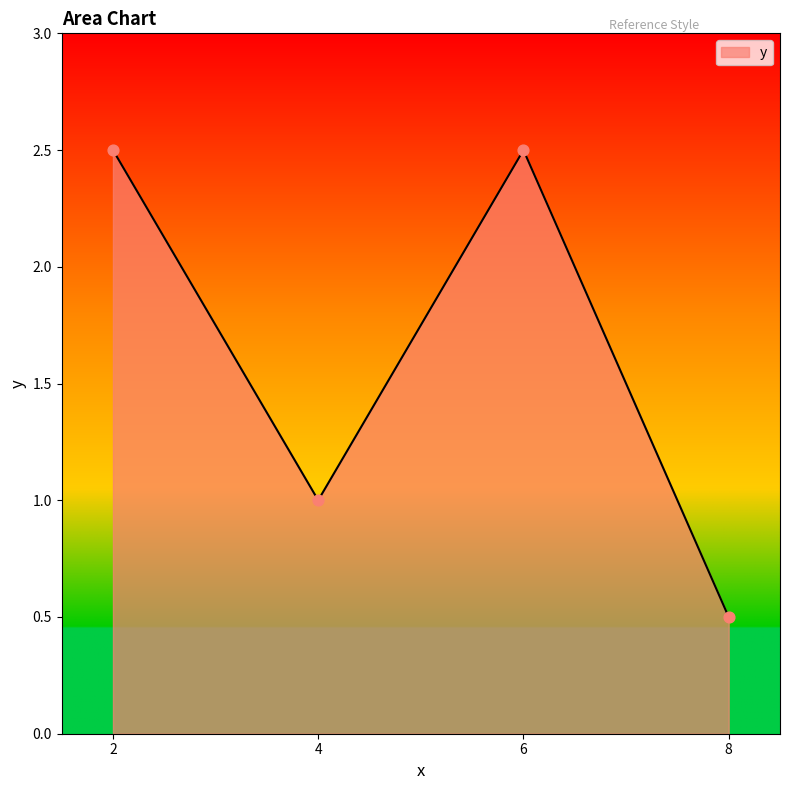

What is the ratio of the value at 6 to the value at 2?

1.0